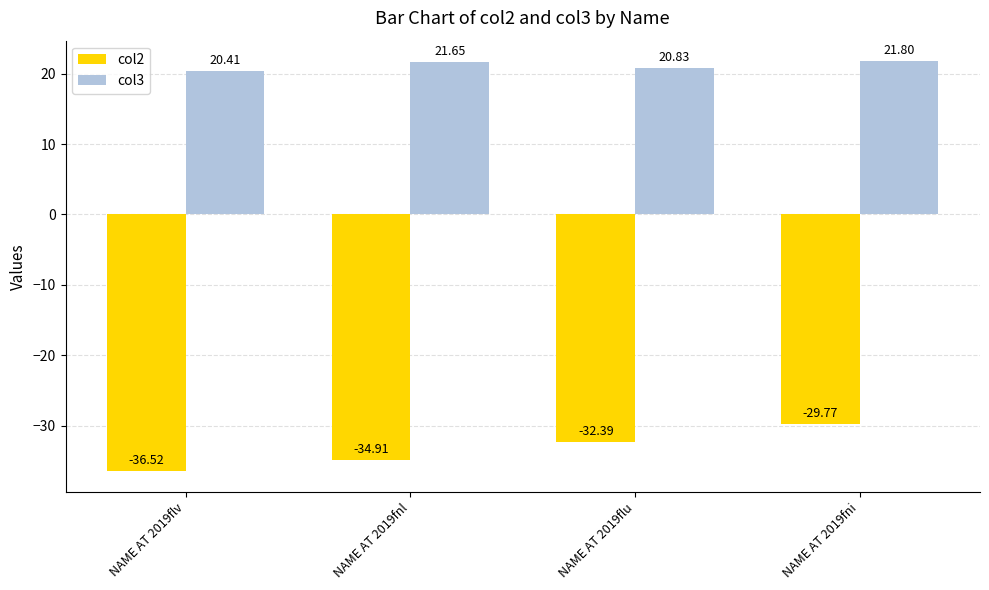

What is the sum of the col3 values at NAME AT 2019flv and NAME AT 2019flu?

41.2